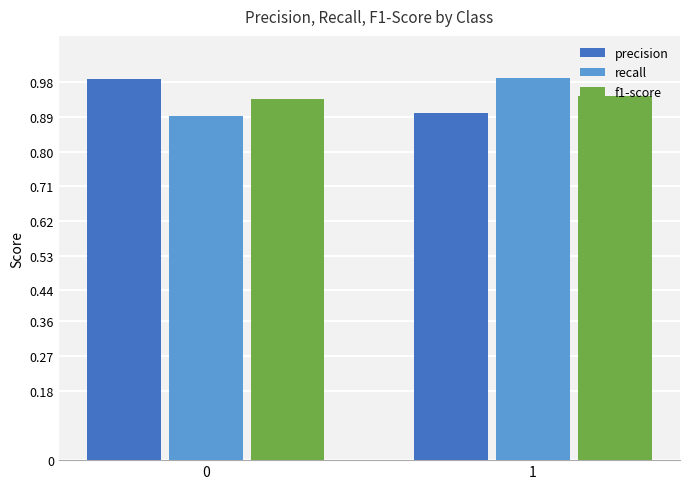

True or false: recall has a value of 1.5 at 0.

False